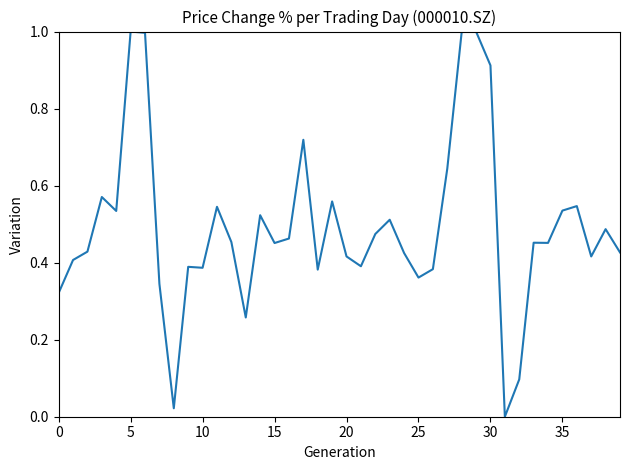

What is the greatest value displayed?

1.0